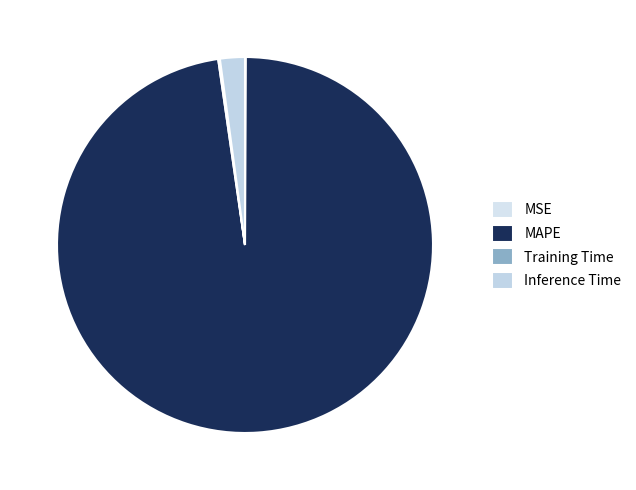

Does MAPE account for over 50% of the chart?

Yes